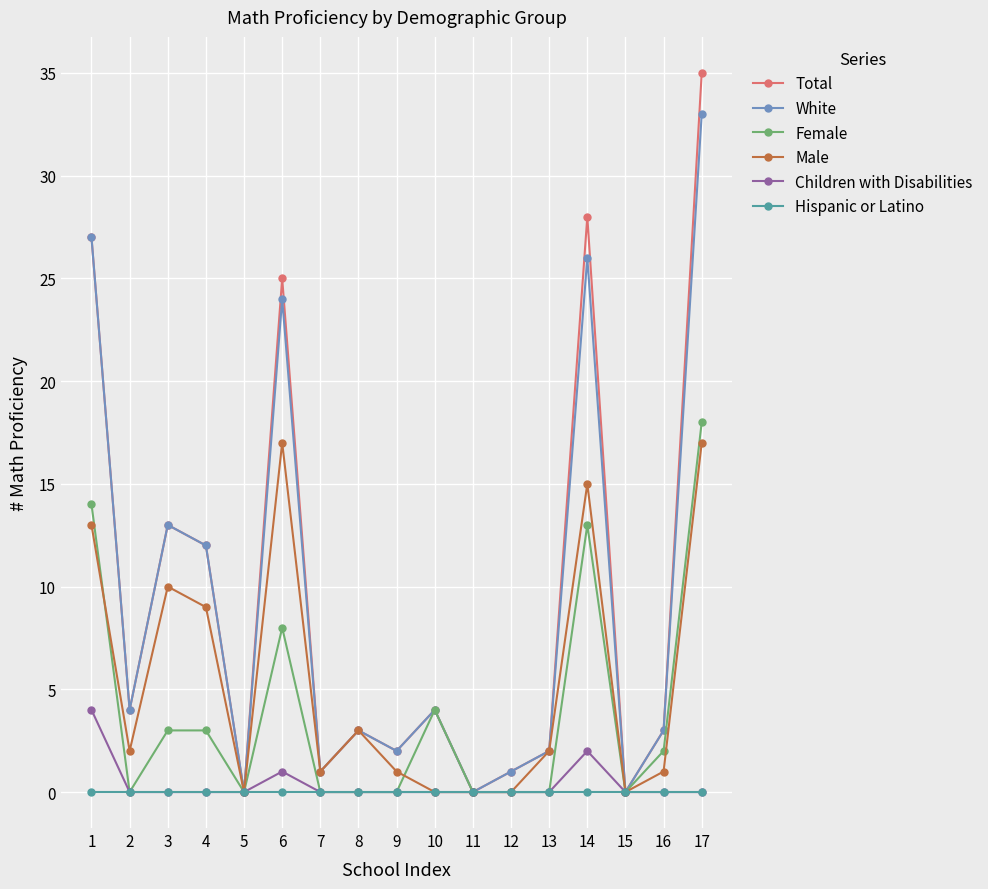

What is the value of the White point at the 9th from the left?

2